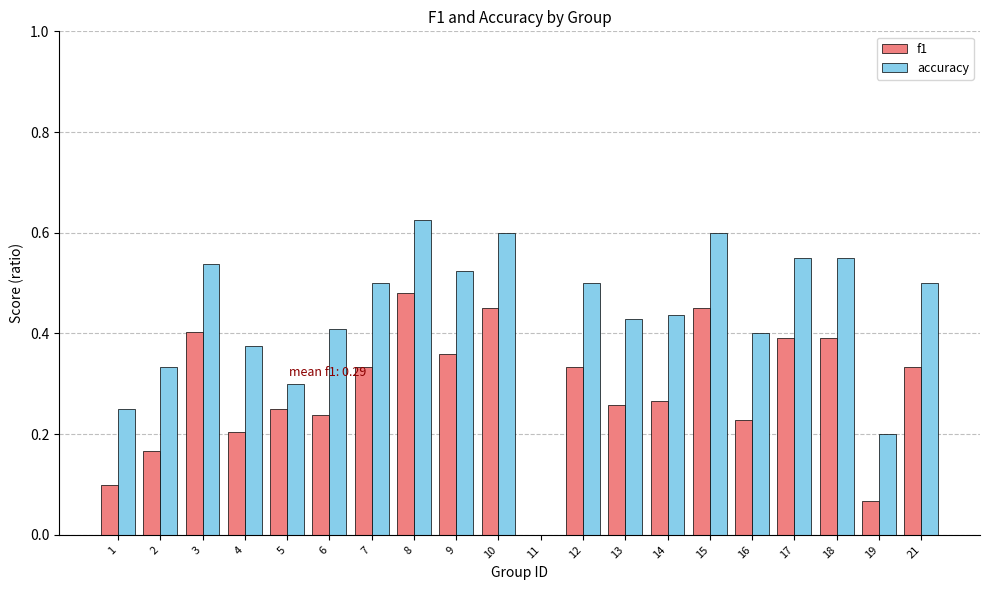

Is the value of f1 at 10 greater than the value of accuracy at 11?

Yes